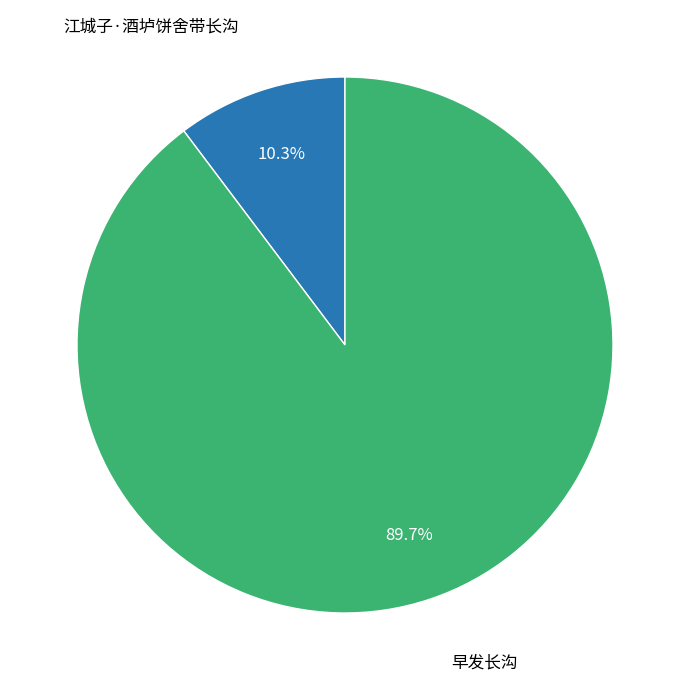

Rank the categories by value from highest to lowest.

早发长沟, 江城子·酒垆饼舍带长沟